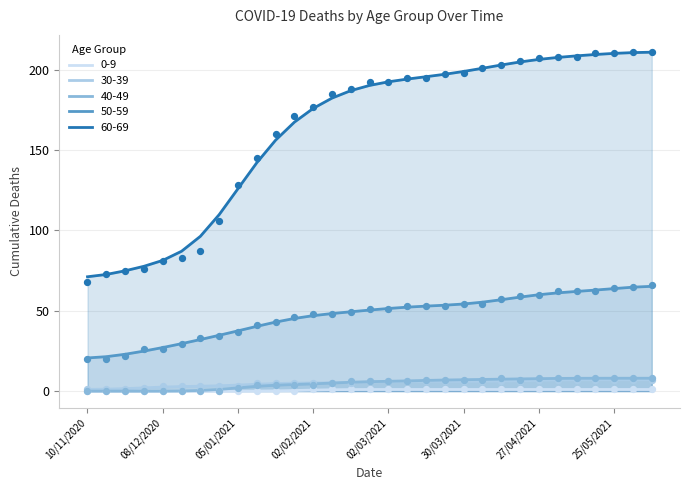

Is the value of 0-9 at 04_05_2021 greater than the value of 60-69 at 09_02_2021?

No